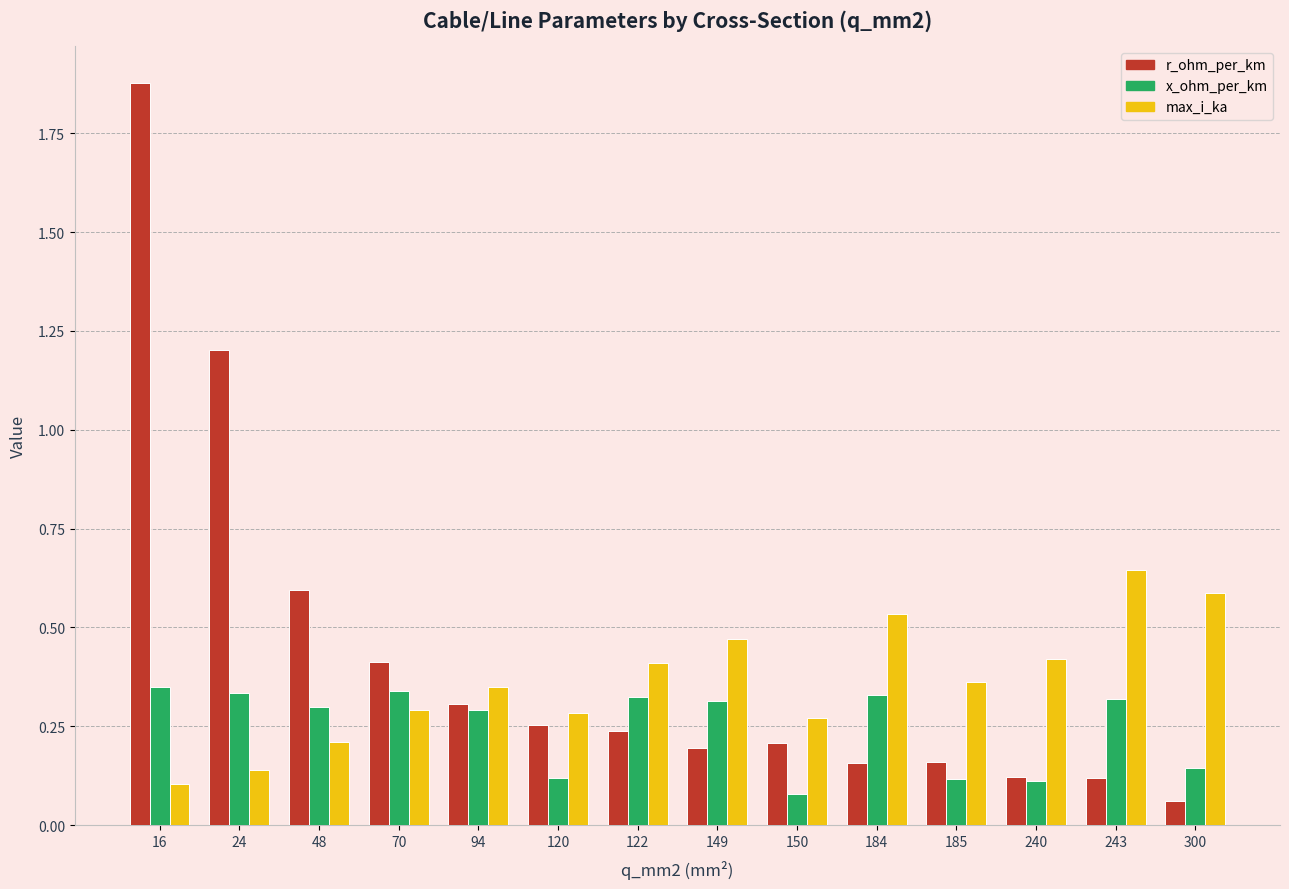

Count the max_i_ka values in the range 0 to 1.

14